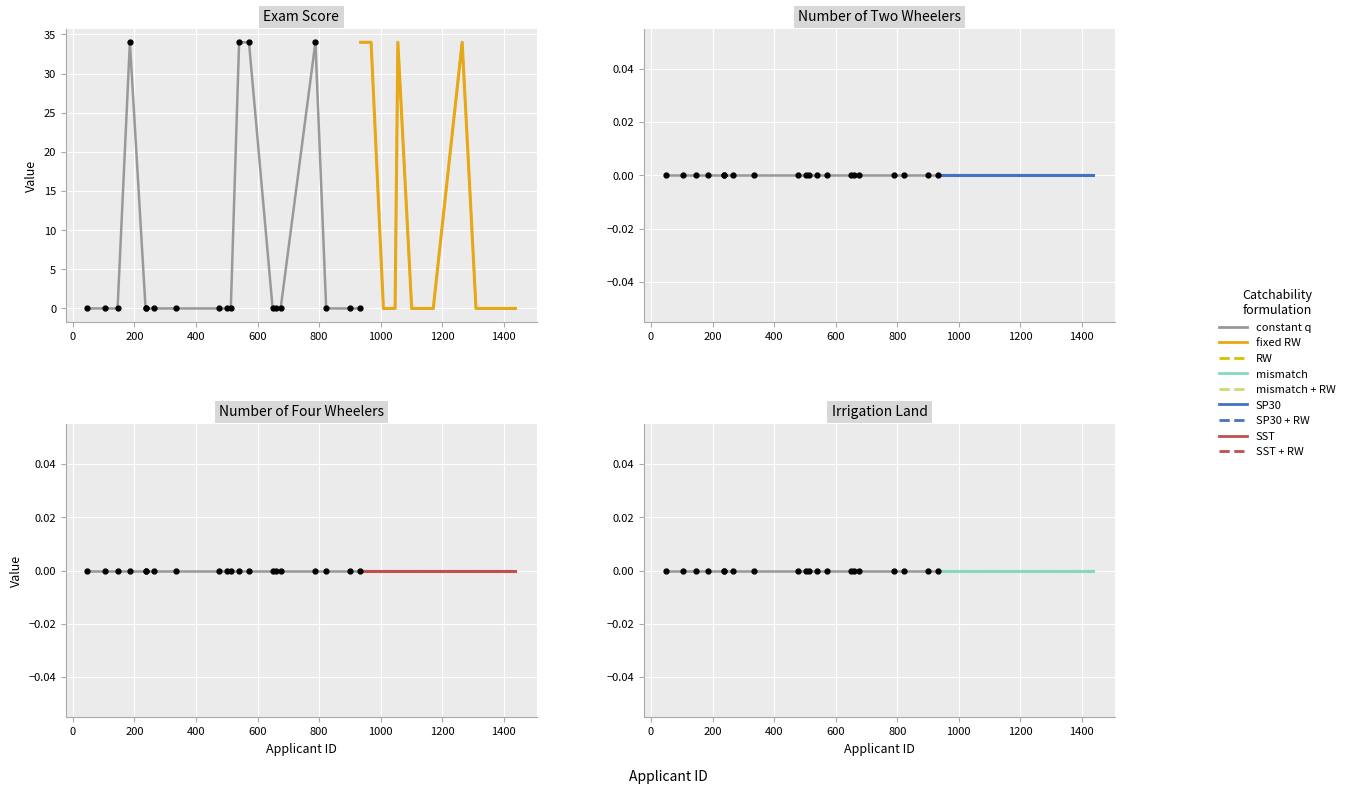

Reading right to left, list all the values displayed in this chart.

Exam Score: 932=0	901=0	823=0	788=34	675=0	659=0	649=0	572=34	540=34	513=0	502=0	476=0	335=0	265=0	237=0	236=0	185=34	145=0	105=0	47=0
Number of Two Wheelers: 932=0	901=0	823=0	788=0	675=0	659=0	649=0	572=0	540=0	513=0	502=0	476=0	335=0	265=0	237=0	236=0	185=0	145=0	105=0	47=0
Number of Four Wheelers: 932=0	901=0	823=0	788=0	675=0	659=0	649=0	572=0	540=0	513=0	502=0	476=0	335=0	265=0	237=0	236=0	185=0	145=0	105=0	47=0
Irrigation Land: 932=0	901=0	823=0	788=0	675=0	659=0	649=0	572=0	540=0	513=0	502=0	476=0	335=0	265=0	237=0	236=0	185=0	145=0	105=0	47=0